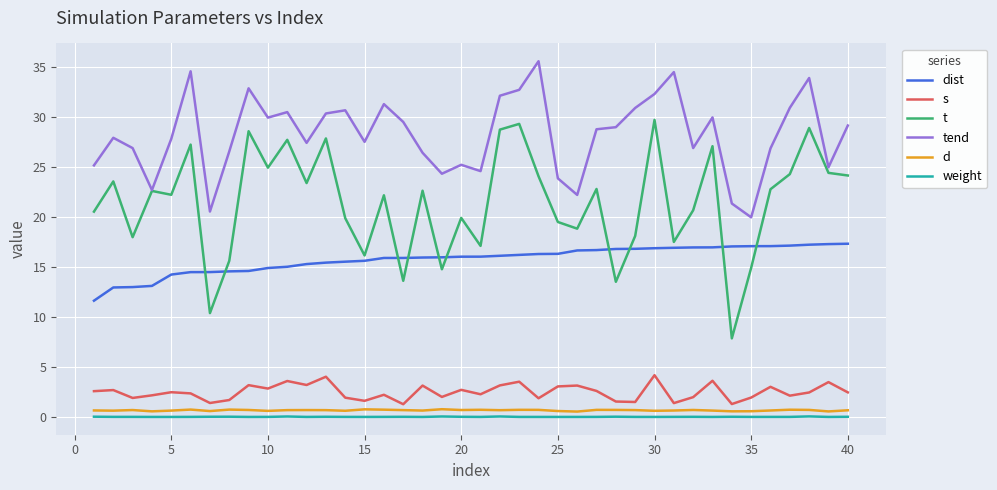

True or false: dist and weight cross at least once.

False